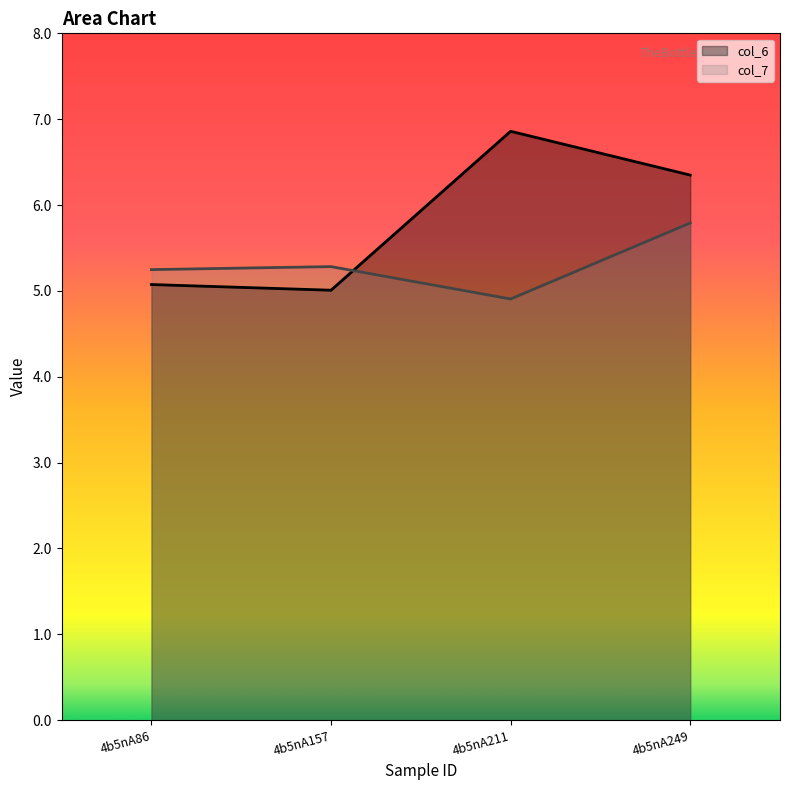

Reading left to right, what are all the values shown in this chart?

col_6: 4b5nA86=5.1	4b5nA157=5.0	4b5nA211=6.9	4b5nA249=6.3
col_7: 4b5nA86=5.2	4b5nA157=5.3	4b5nA211=4.9	4b5nA249=5.8